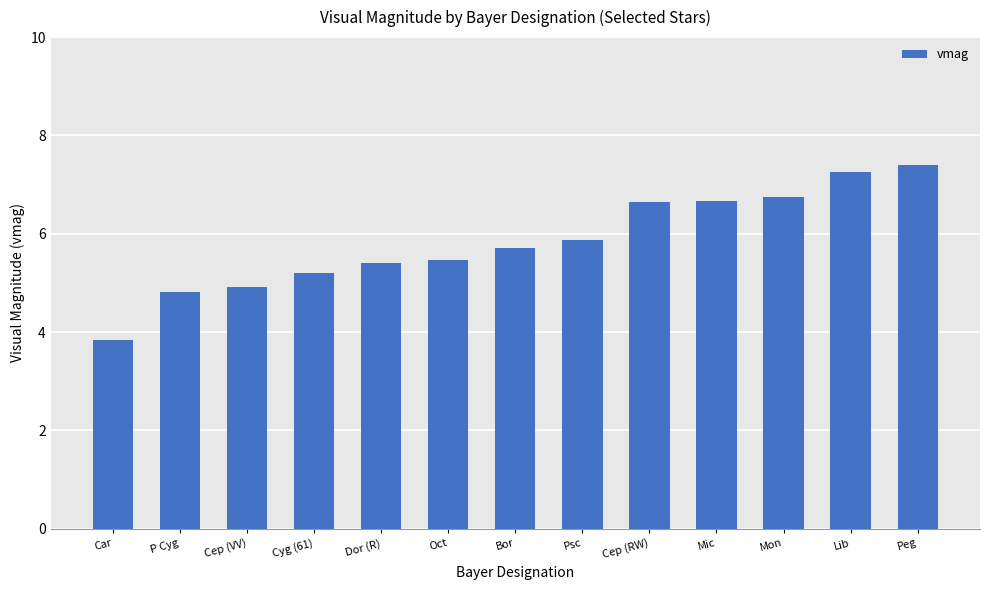

Which has a higher value, P Cyg or Cyg (61)?

Cyg (61)